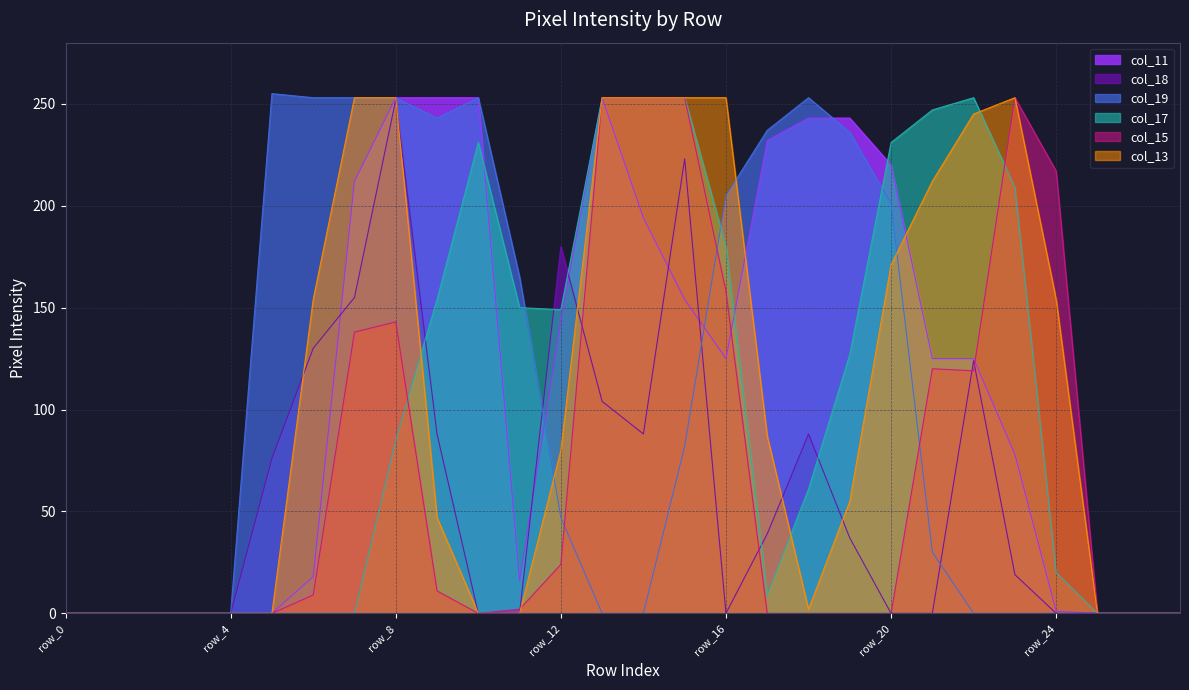

At how many categories does at least one series exceed 107?

20